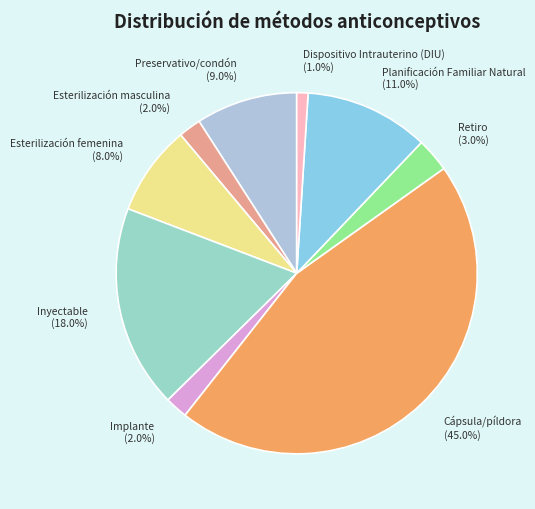

Combined, what portion of the pie is Retiro and Preservativo/condón?

12.1%